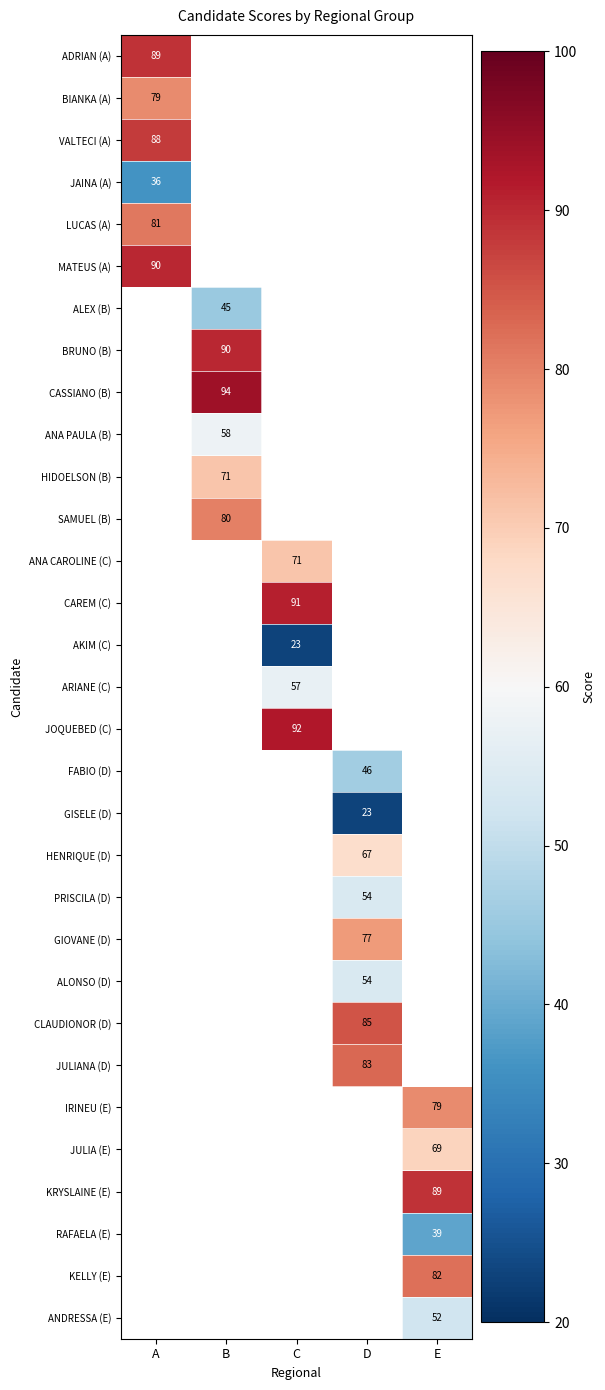

True or false: RAFAELA (E) has a value of 18 at E.

False